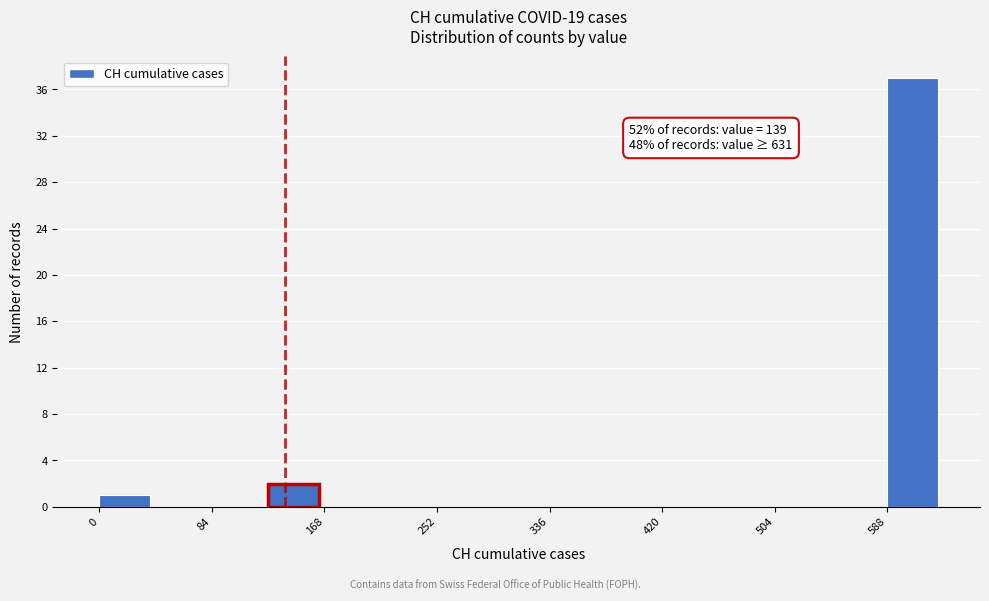

Which range on the x-axis has the tallest bar?

590 to 630